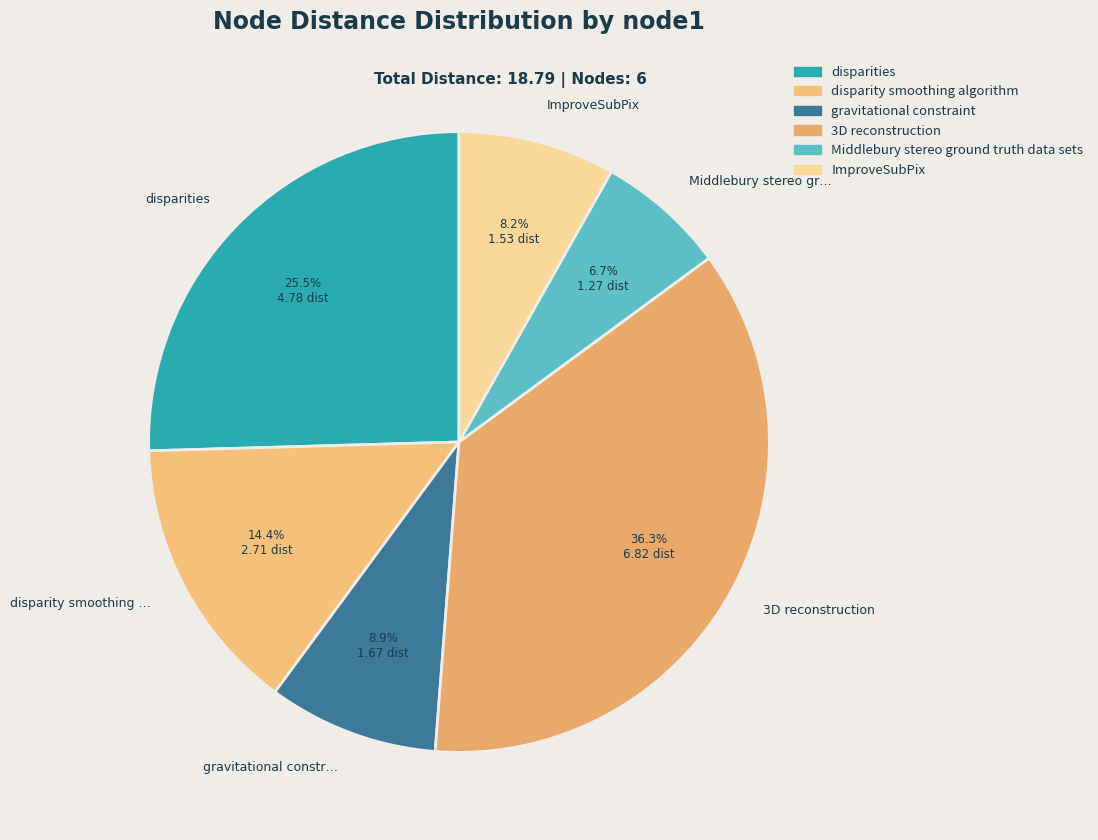

How many segments does this pie chart have?

6